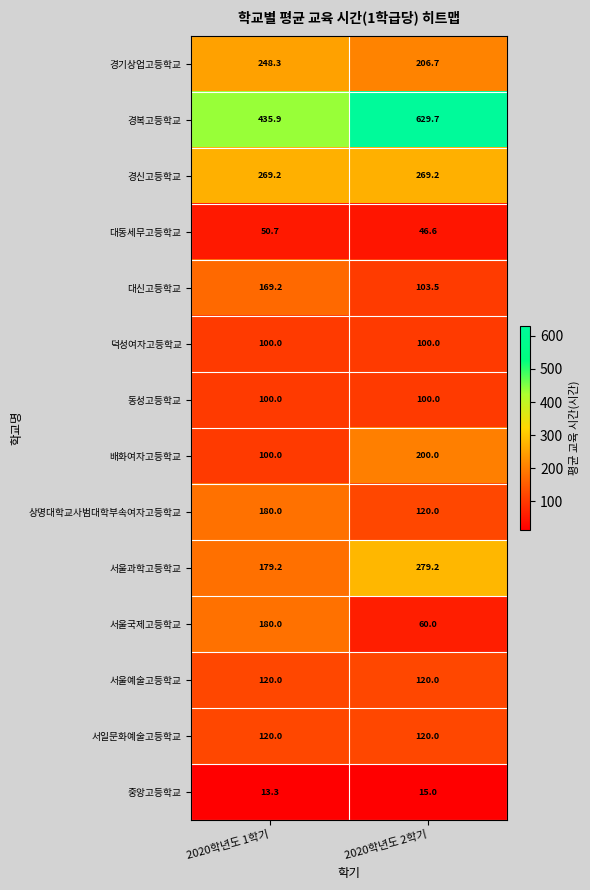

At how many categories does at least one series exceed 317?

2